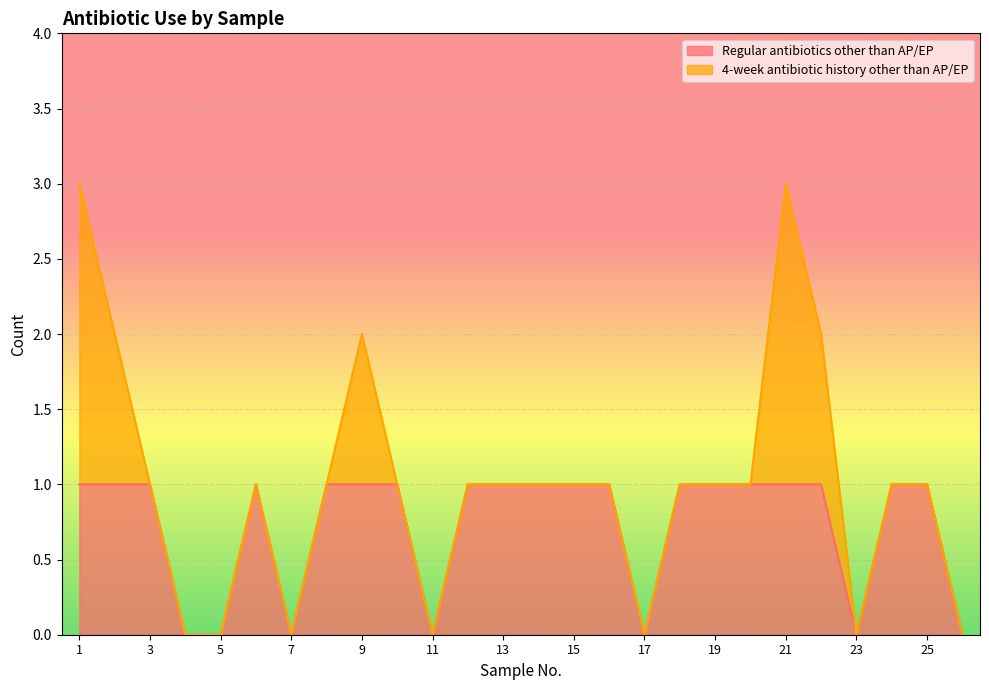

What is the sum of the values at 19 and 3?

2